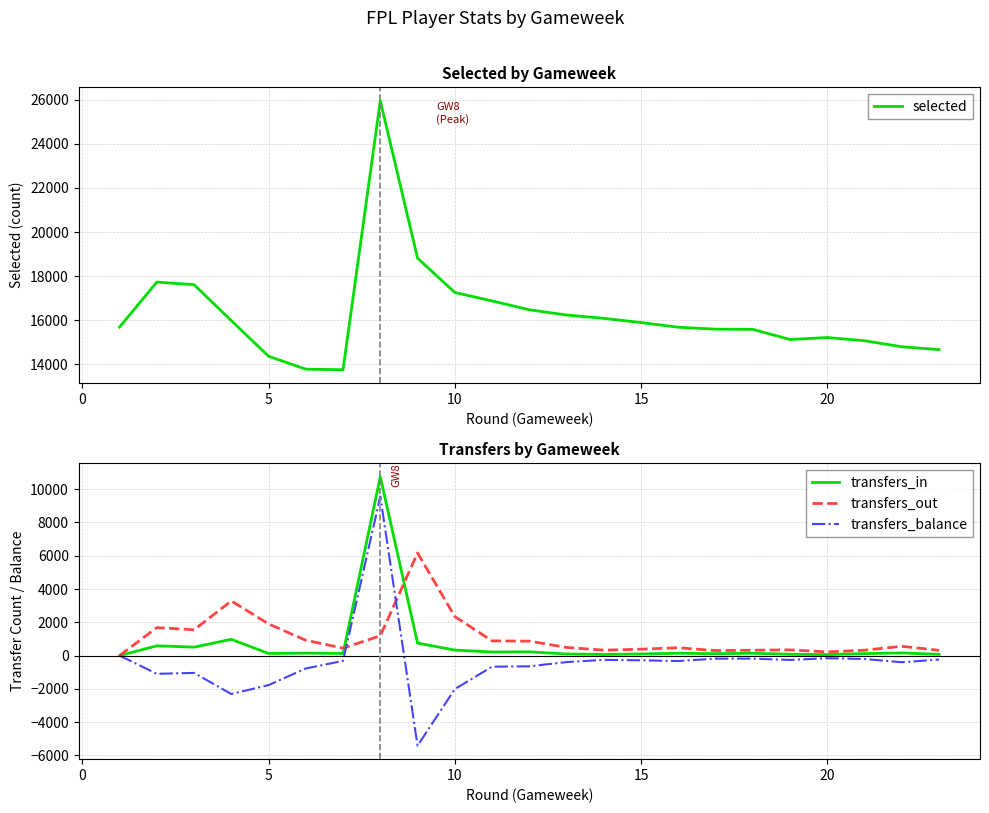

The value of transfers_out at 15 is 383. True or false?

True